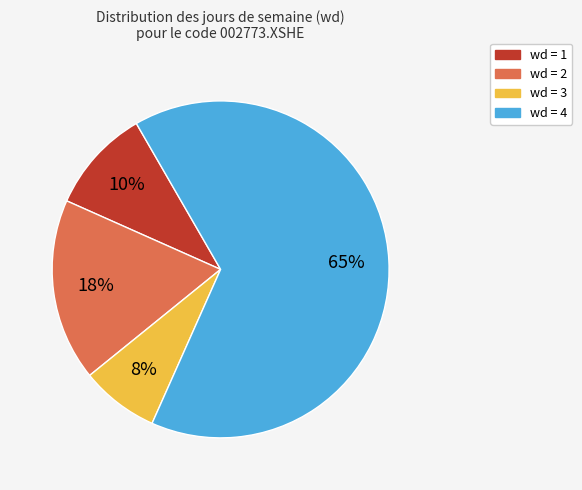

Is there a majority slice in this chart?

Yes